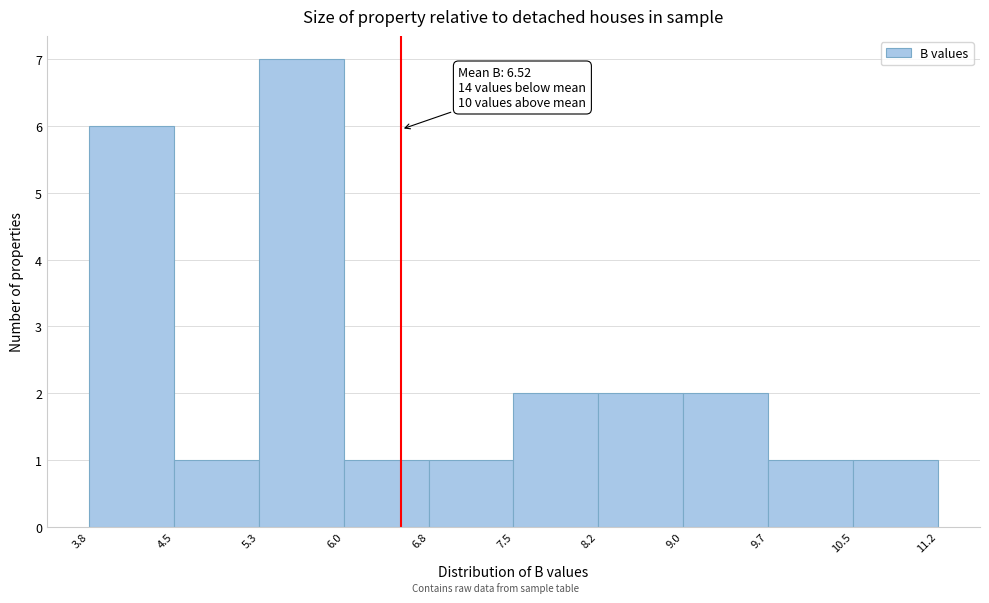

Which range on the x-axis has the tallest bar?

5.3 to 6.0